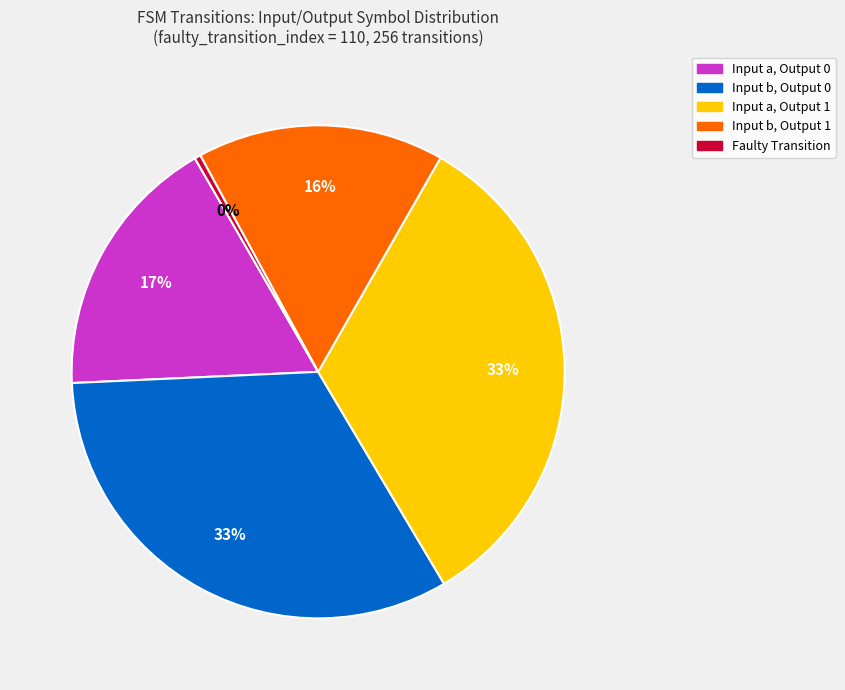

To the nearest percent, what is the difference between the largest and smallest slice percentages?

33%